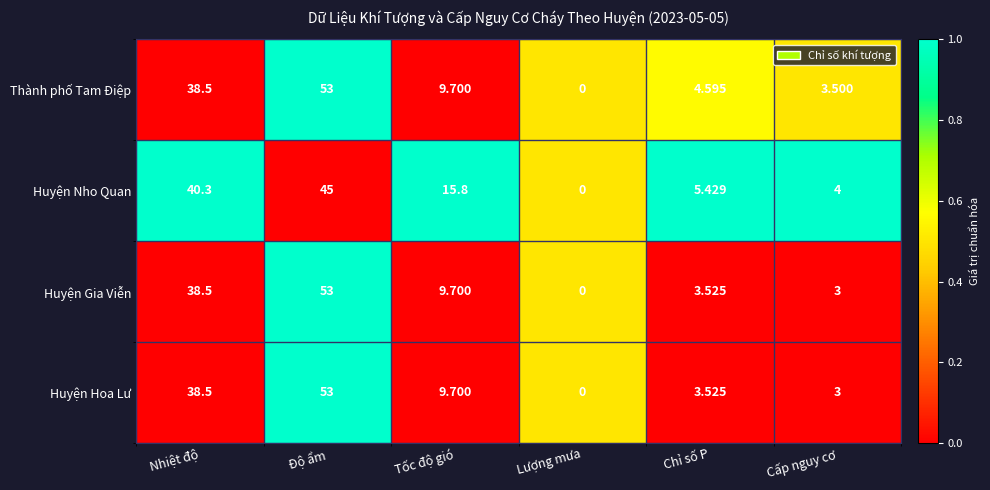

Which series has the largest total across all categories?

Huyện Nho Quan